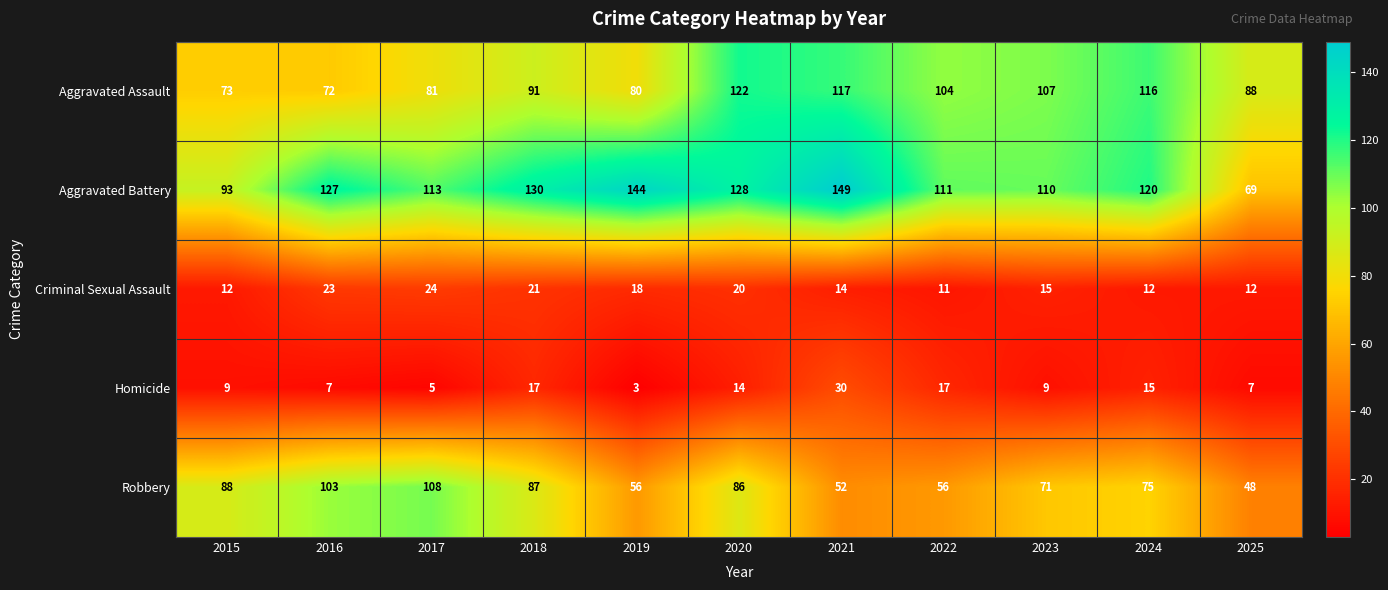

What is the difference between the maximum and minimum values in the Homicide series?

27